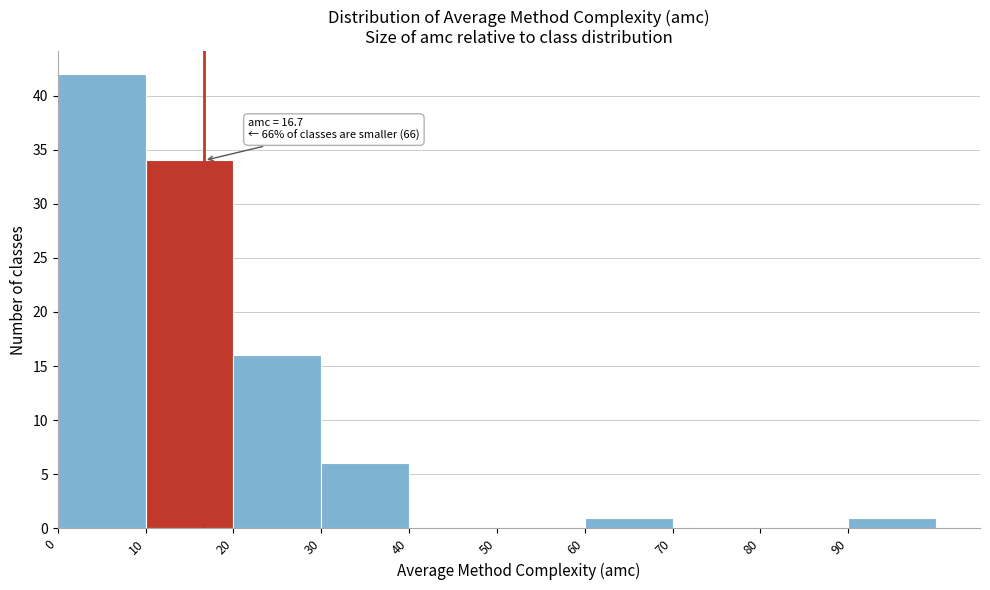

Over which range of the x-axis is the bar tallest?

0 to 10